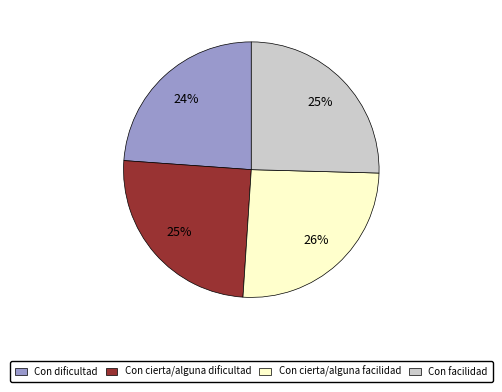

Which slice is the smallest?

Con dificultad